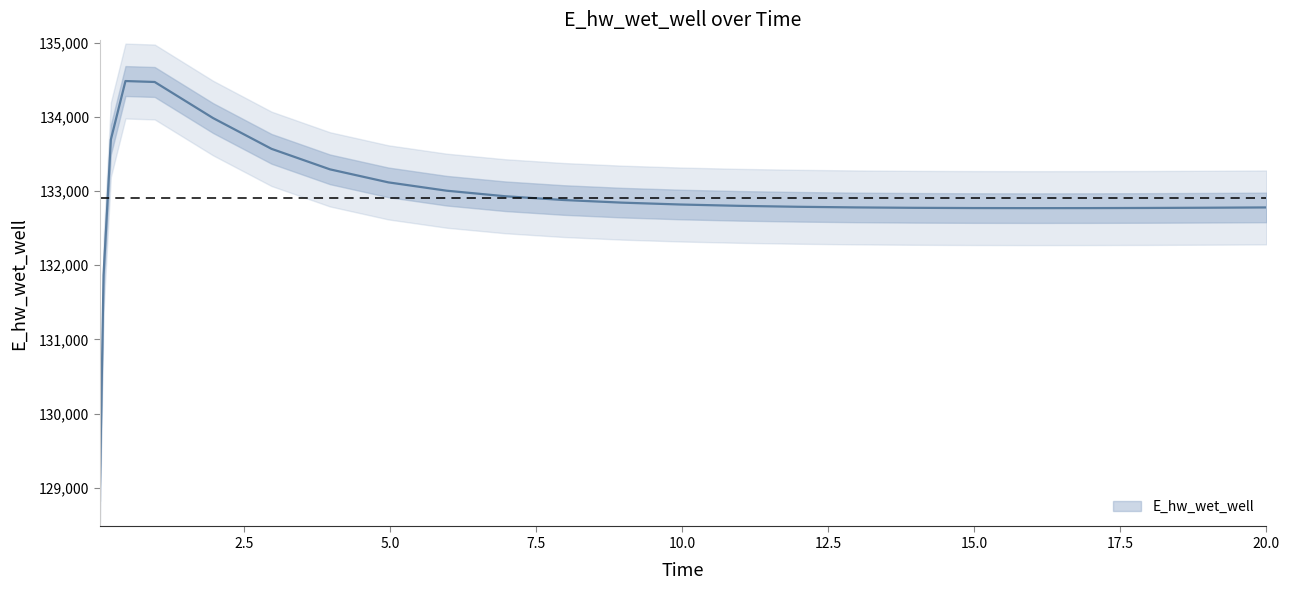

How many data points are above 132800?

13